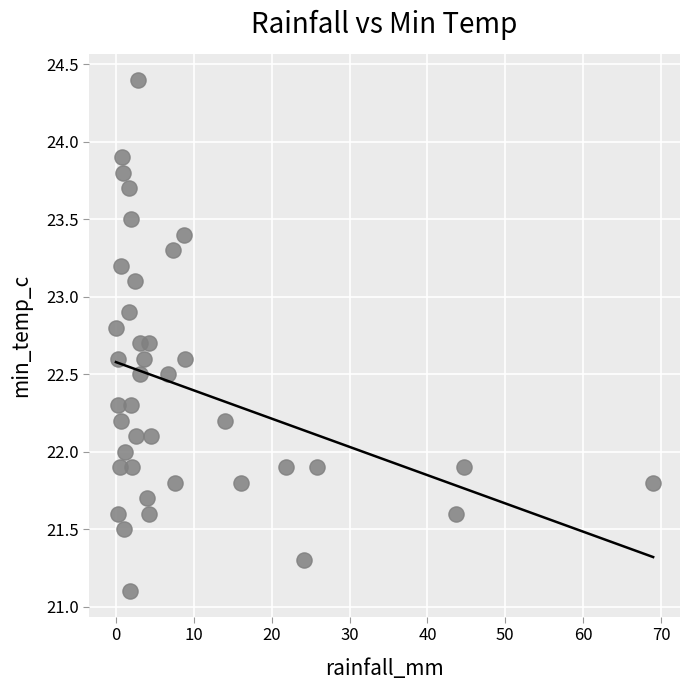

What is the range of X values (max minus min)?

69.0